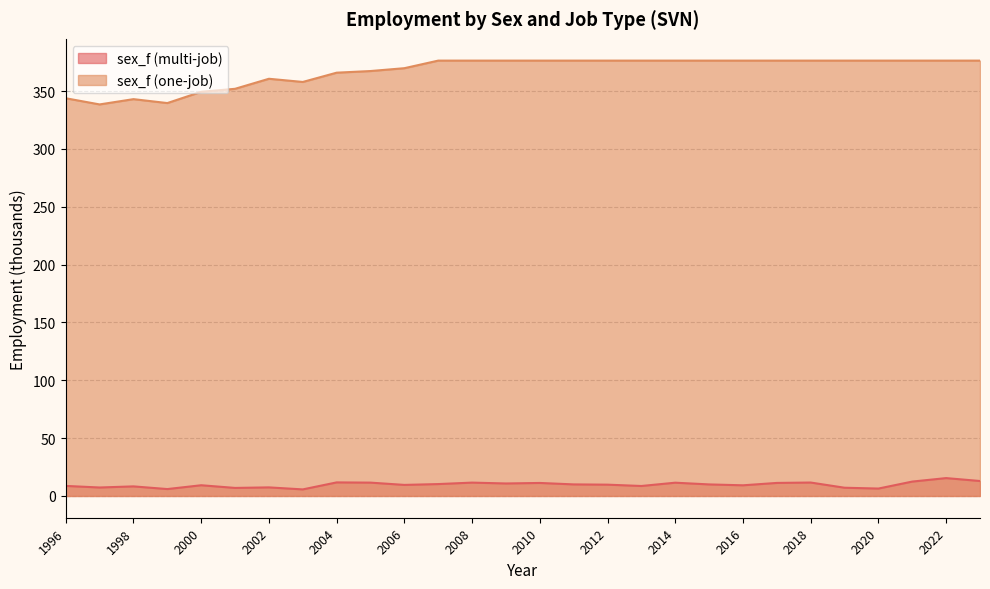

List the series in order of their overall mean, lowest first.

sex_f (multi-job), sex_f (one-job)